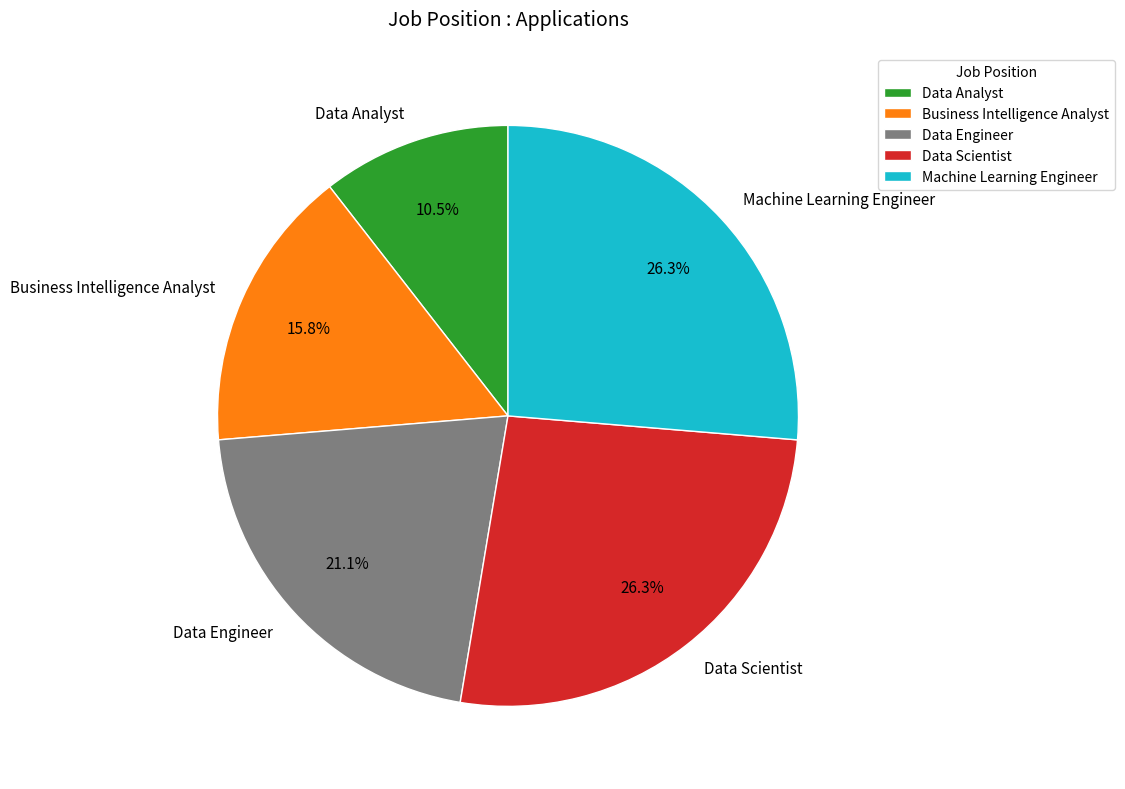

To the nearest percent, what is the combined percentage of Data Scientist and Data Analyst?

37%